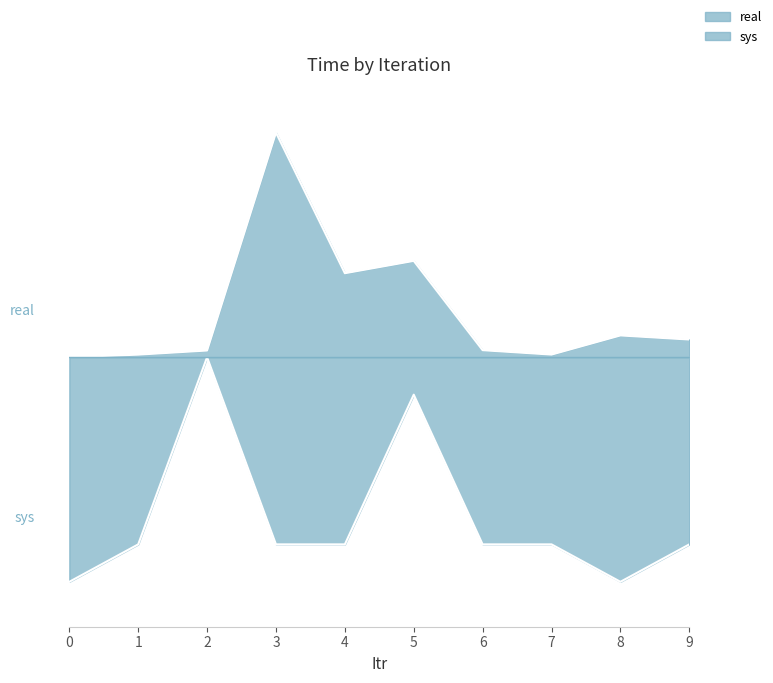

True or false: real has more than 2 points higher than both neighbors.

True